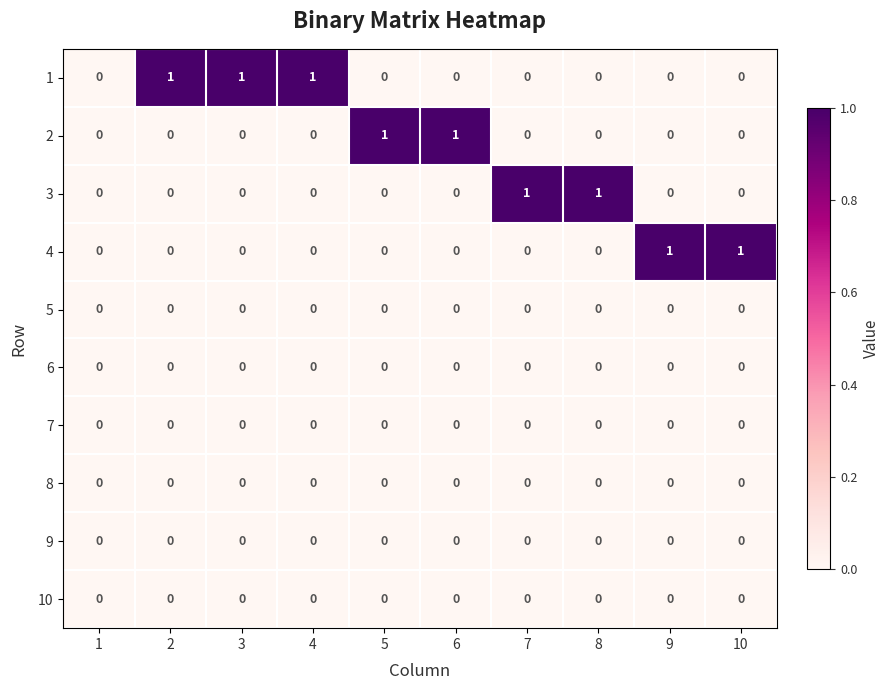

The 3 series shows 1 at 8. True or false?

True